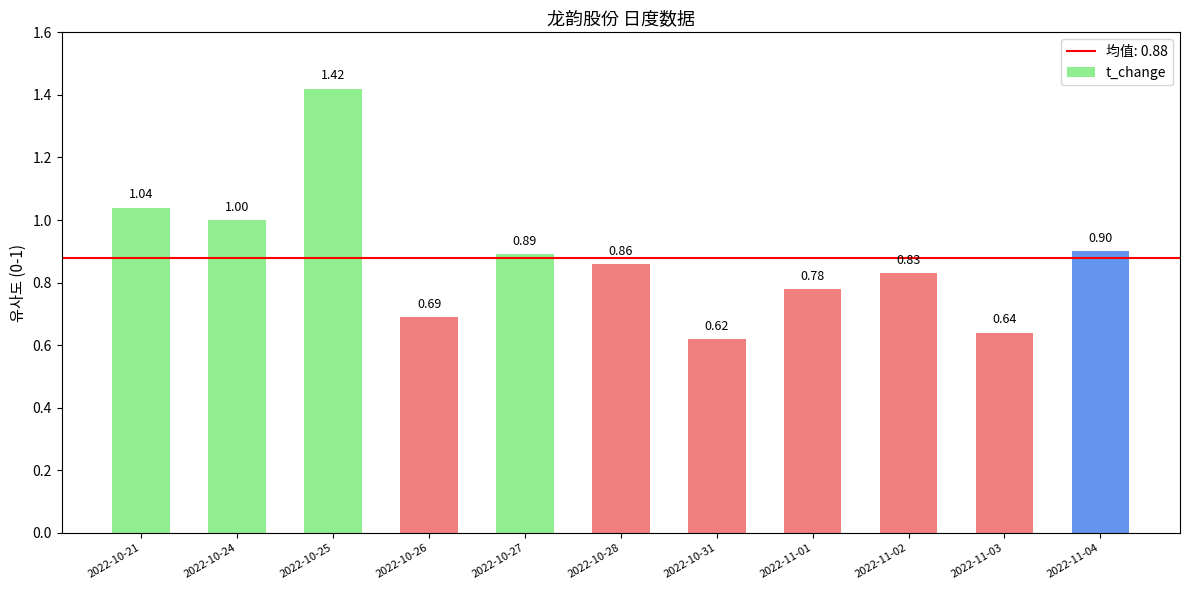

Is it true that the value at 2022-11-03 is 1.0?

False